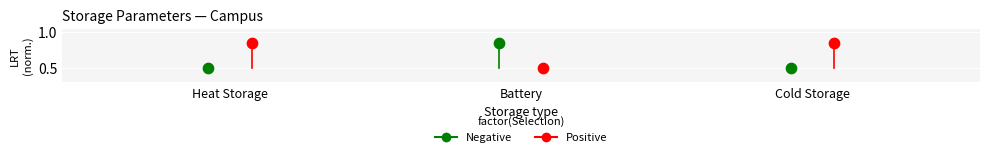

Which series contains the highest Y value?

Positive